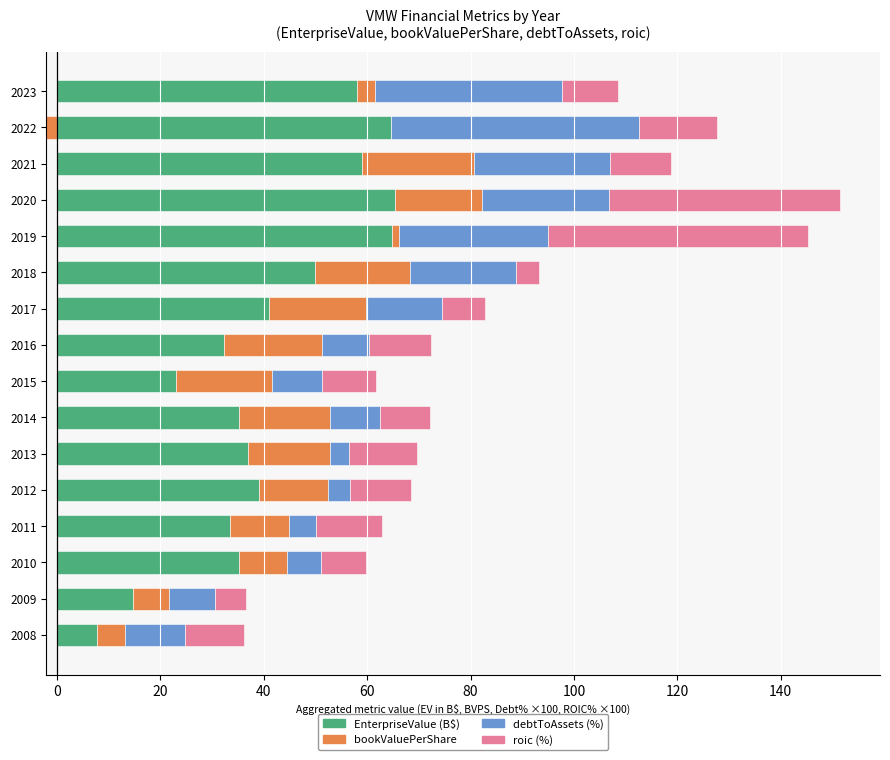

How many values in bookValuePerShare are above zero?

15